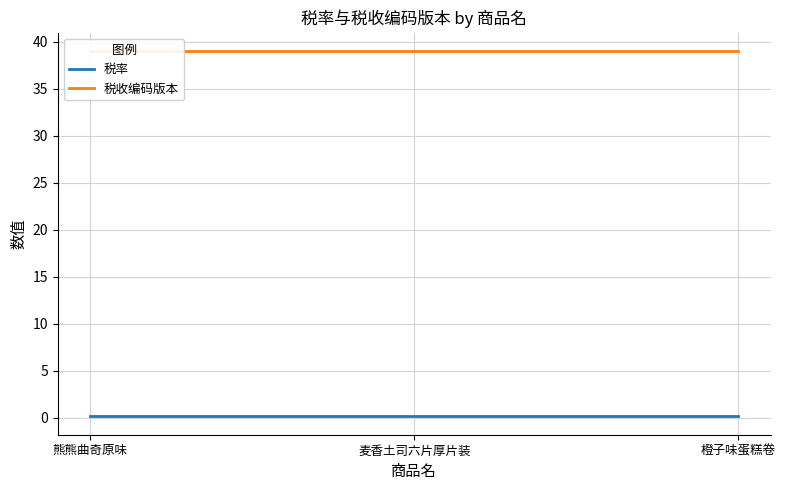

What are all the series names shown in the legend?

税率, 税收编码版本